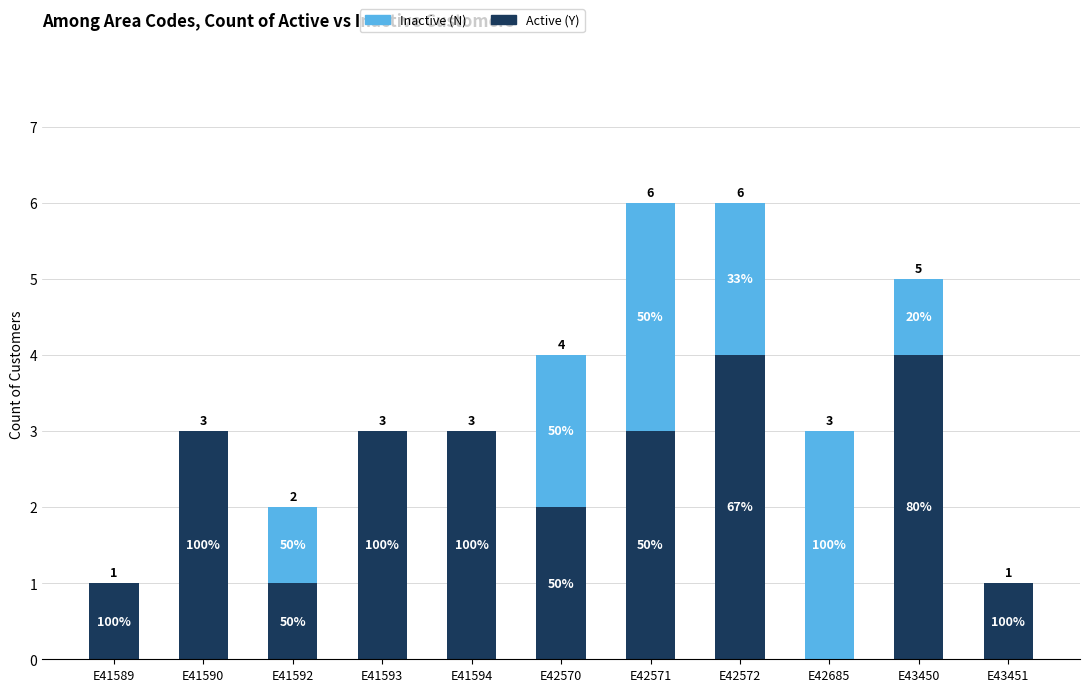

At which category is the sum across all series the highest?

E42571